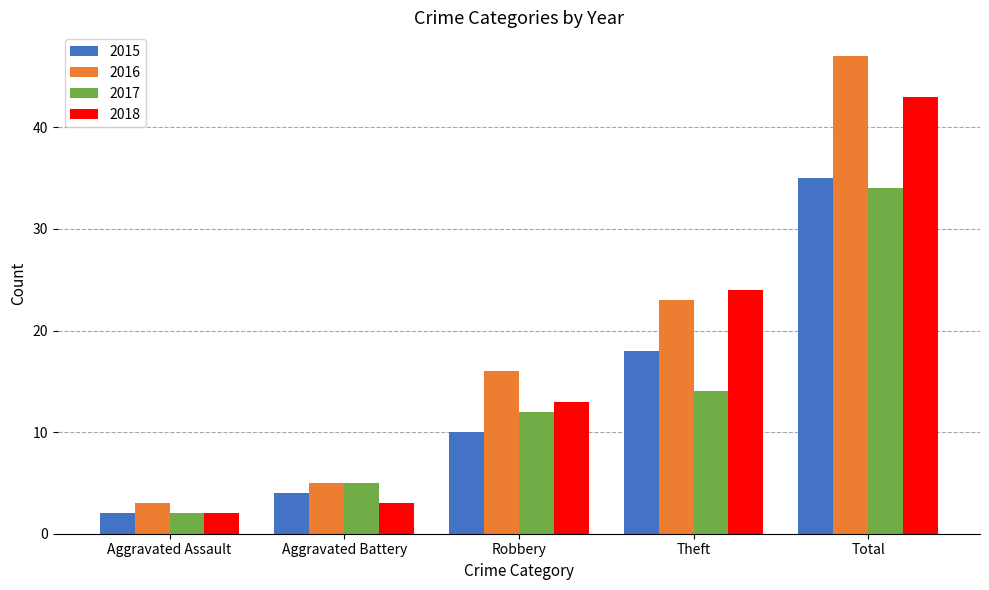

Which series changed the most between Theft and Total?

2016